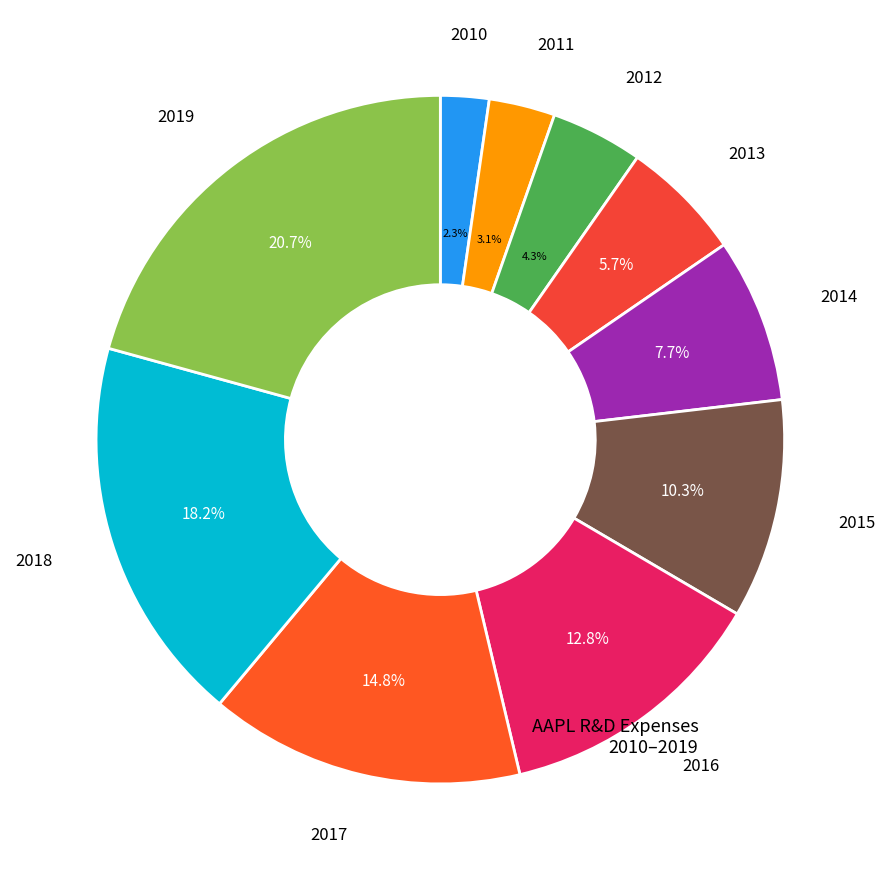

Is there any slice that represents more than half of the pie?

No